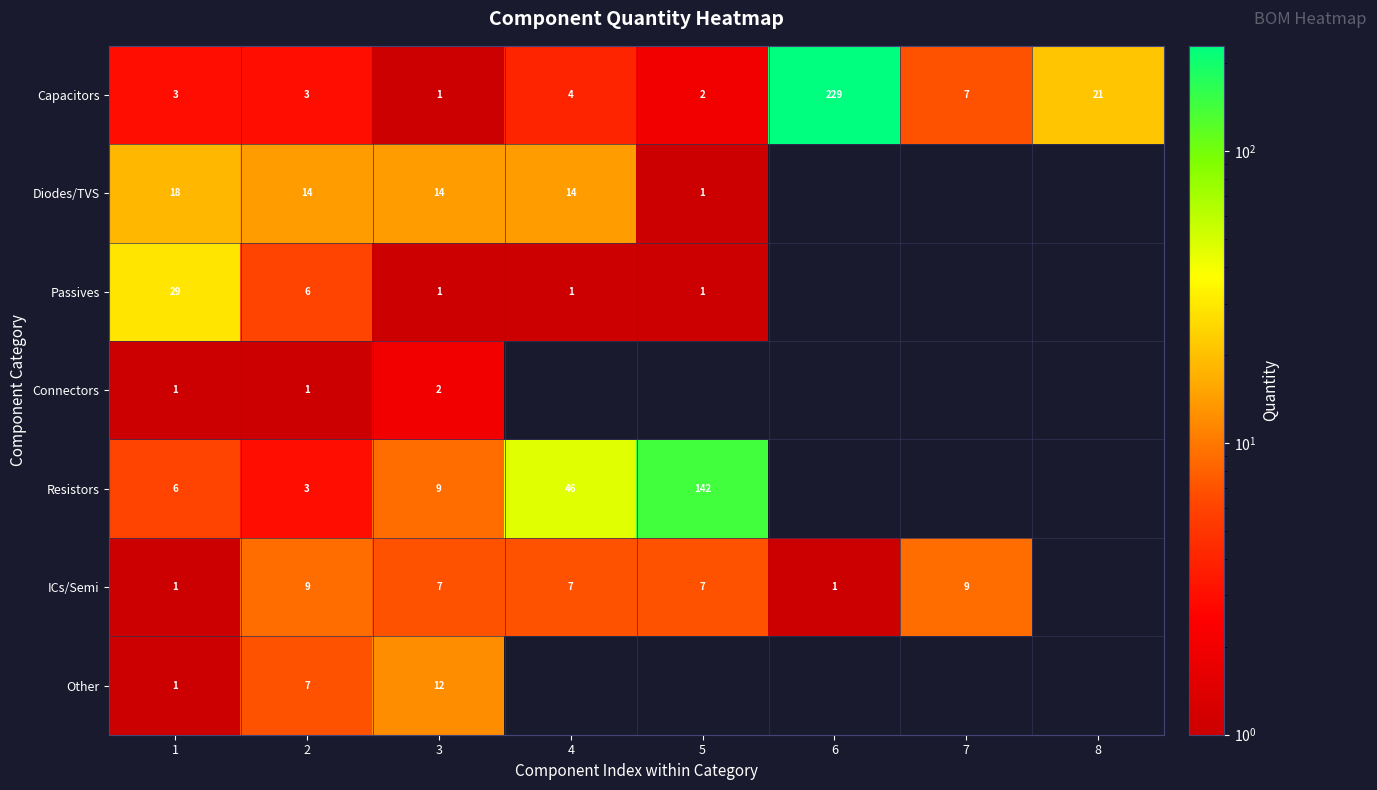

At which label does Capacitors reach its minimum?

3